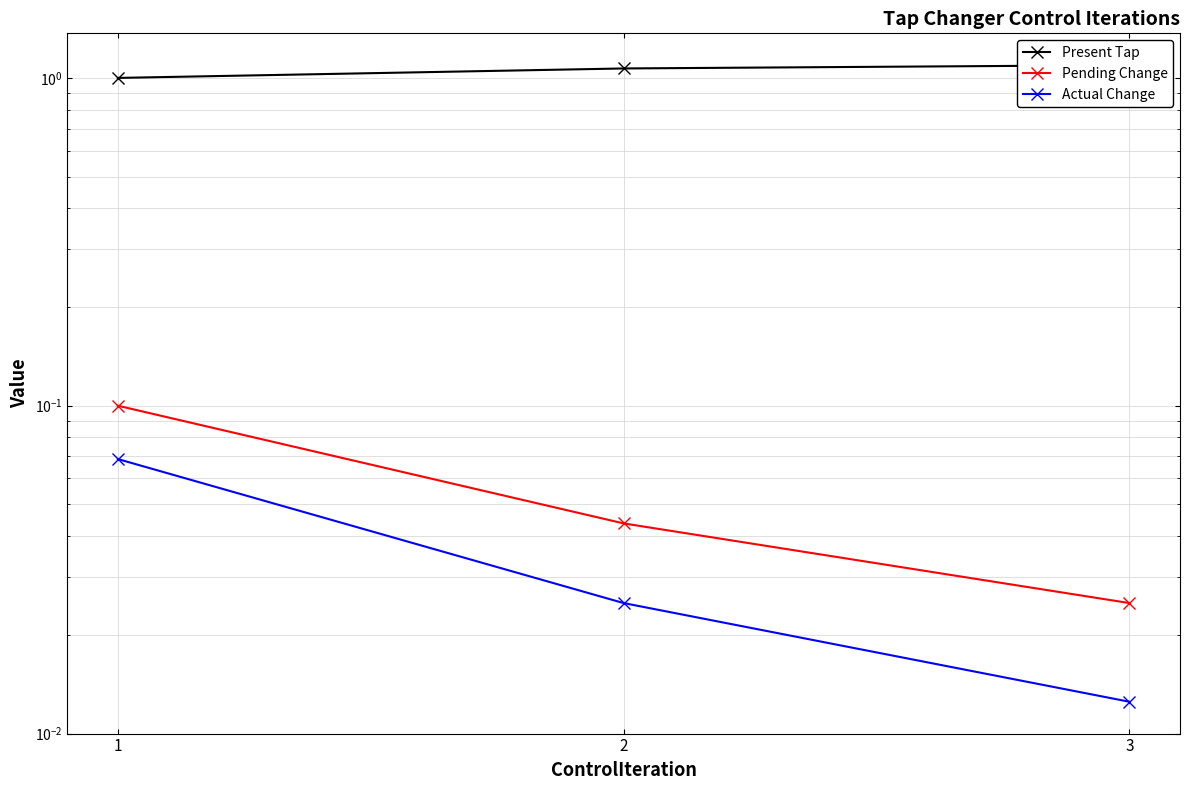

Count the number of data series in this chart.

3